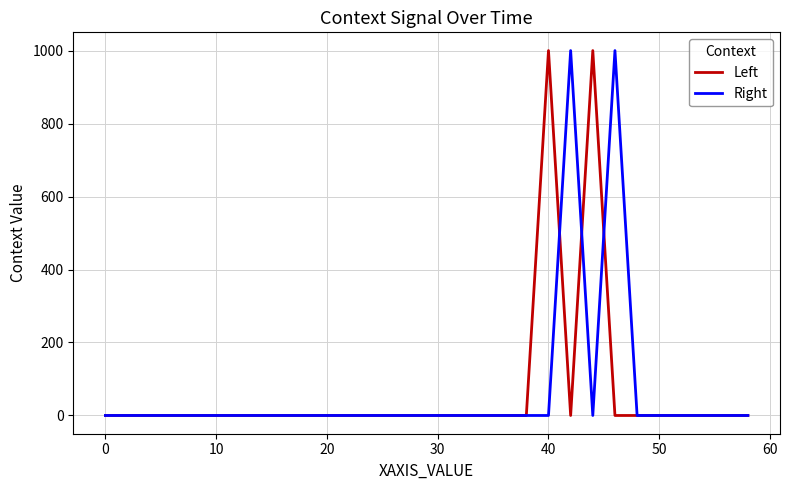

What is the maximum value for Right?

1000